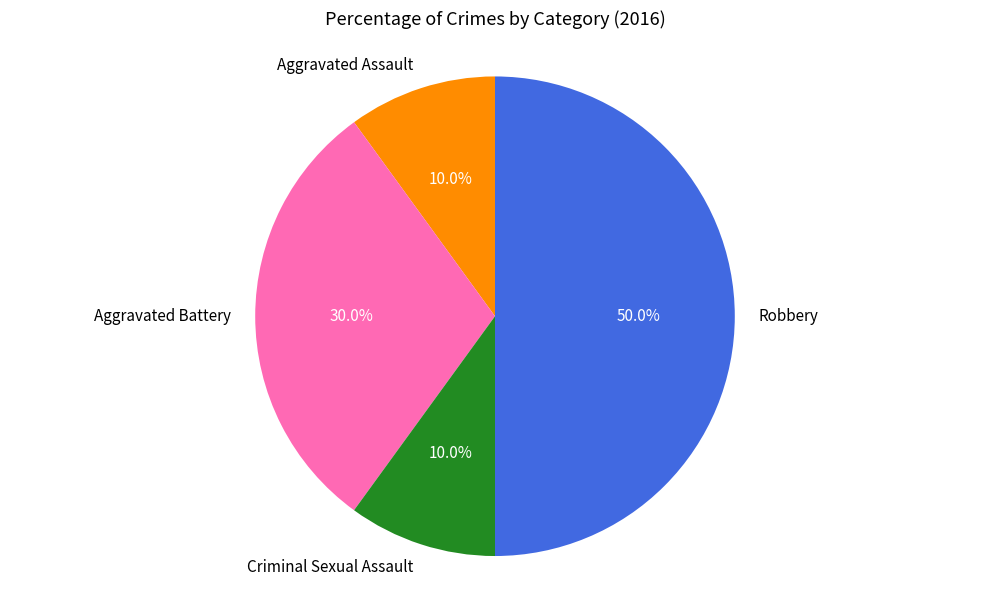

Count the number of slices in the pie.

4